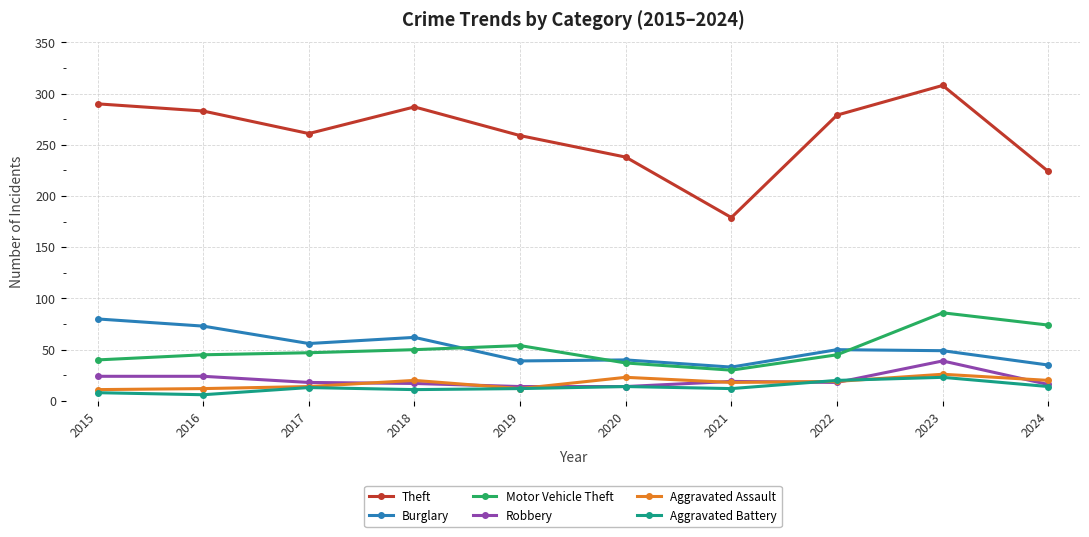

What is the maximum value shown in the chart?

308